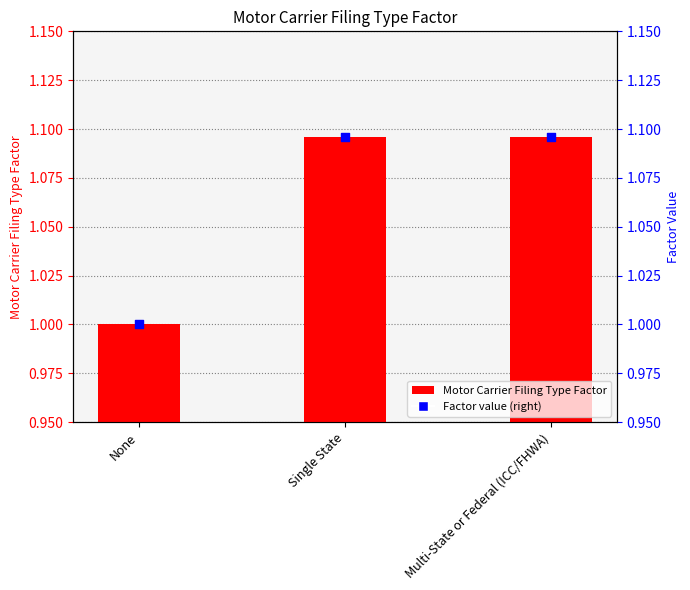

Which series has the largest total across all categories?

Motor Carrier Filing Type Factor